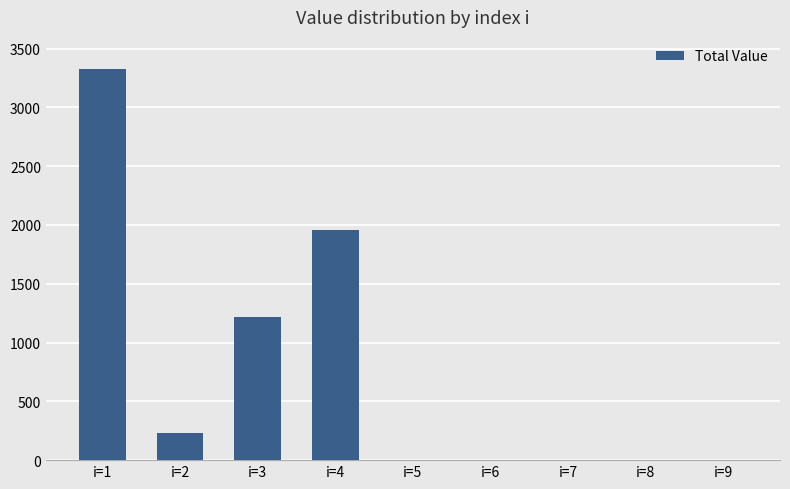

True or false: the data shows 1216.0 at i=3.

True